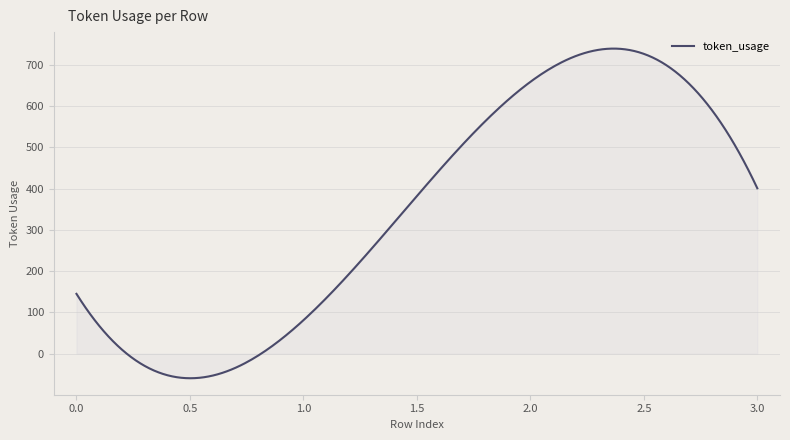

What is the difference between the maximum and minimum values?

799.3